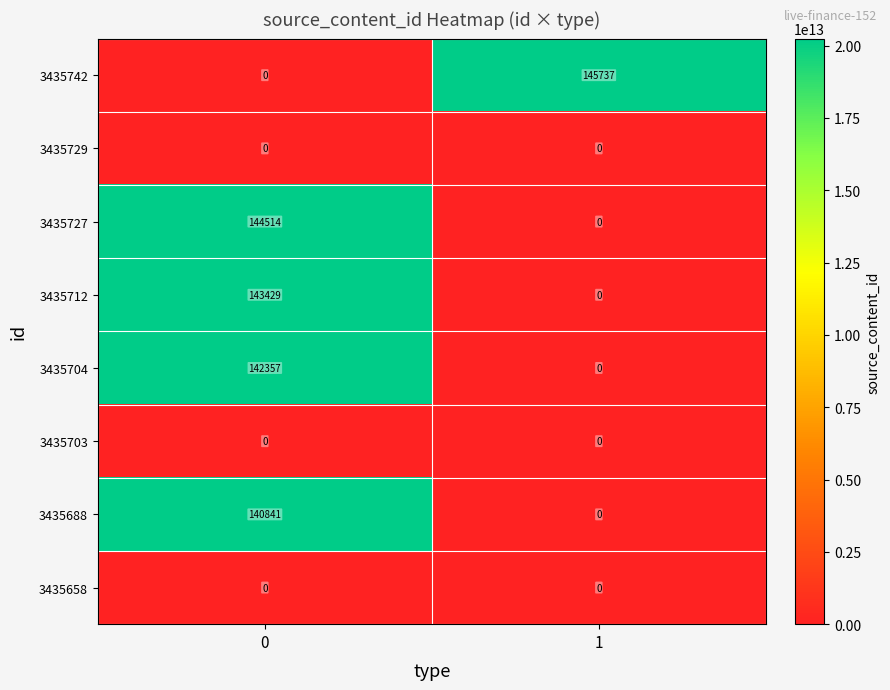

What is the sum of all 3435704 values?

142357